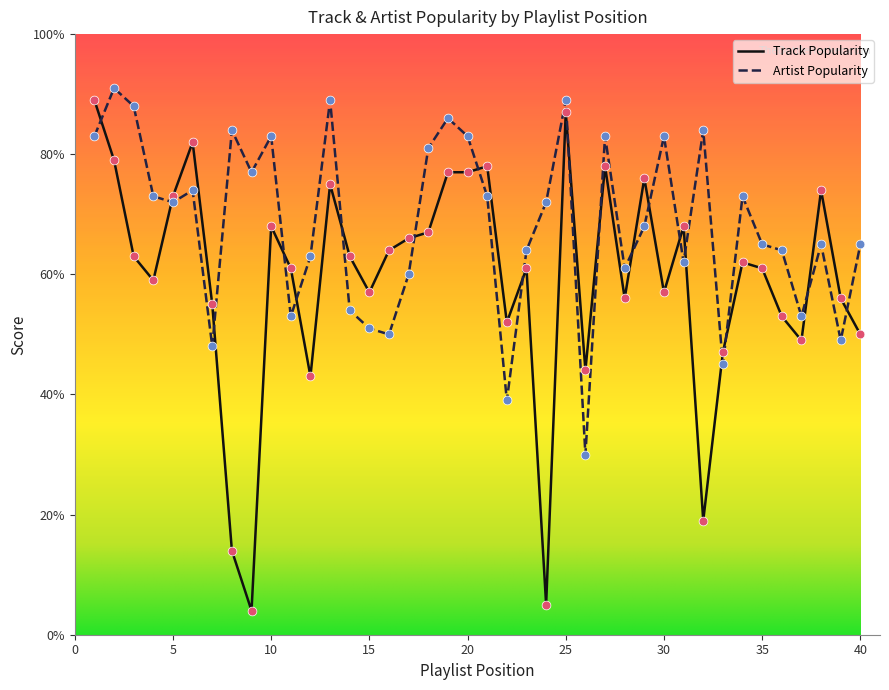

Which series has the largest total across all categories?

Artist Popularity